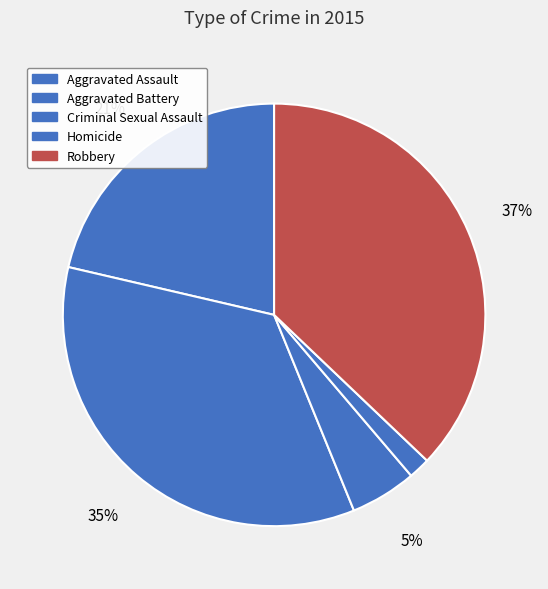

Which category has the biggest portion of the pie?

Robbery